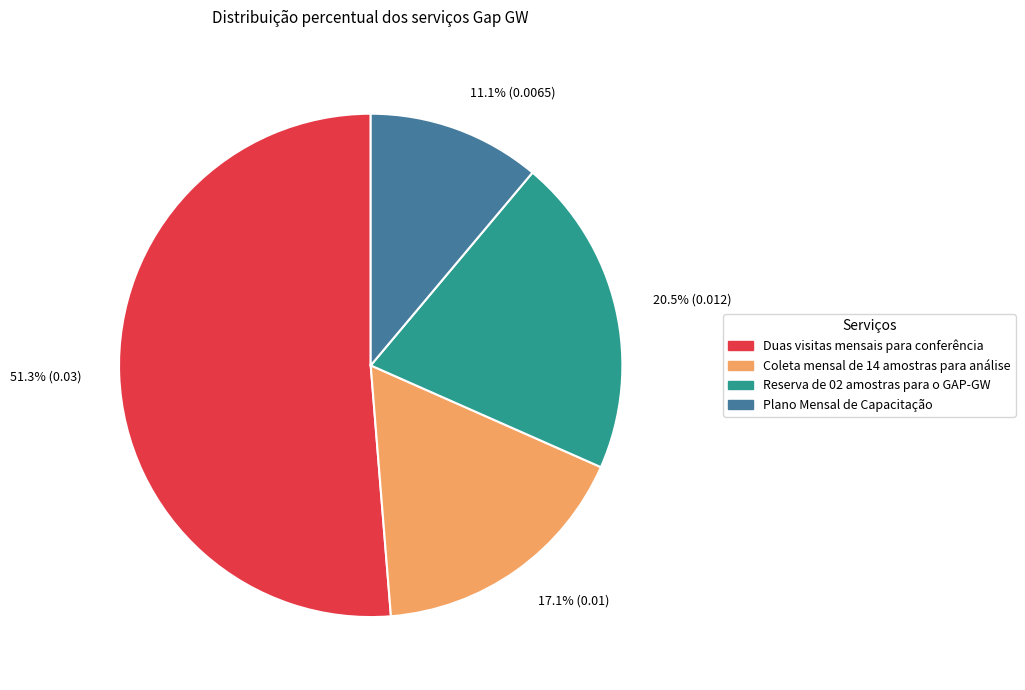

To the nearest percent, what portion does Coleta mensal de 14 amostras para análise represent?

17%